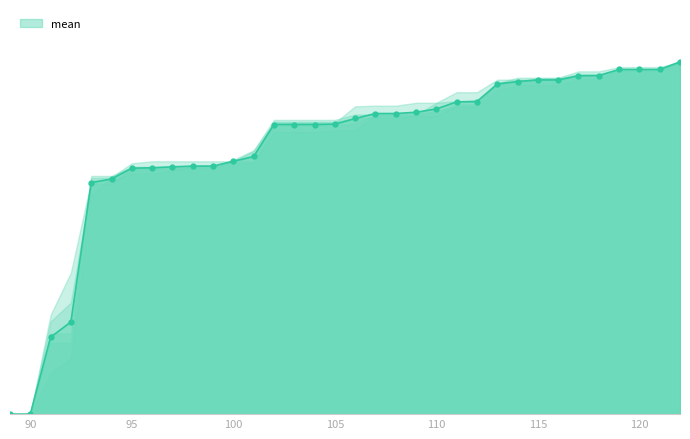

What is the maximum value shown in the chart?

1.0